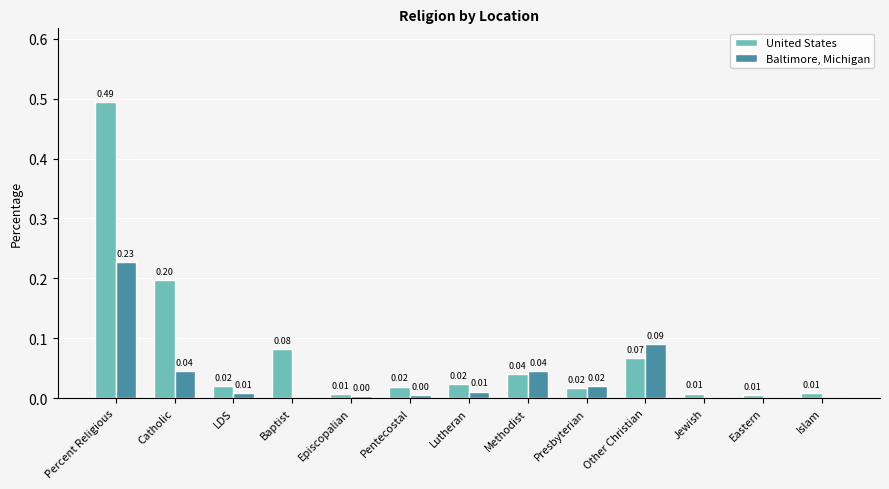

At which category is the sum across all series the highest?

Percent Religious